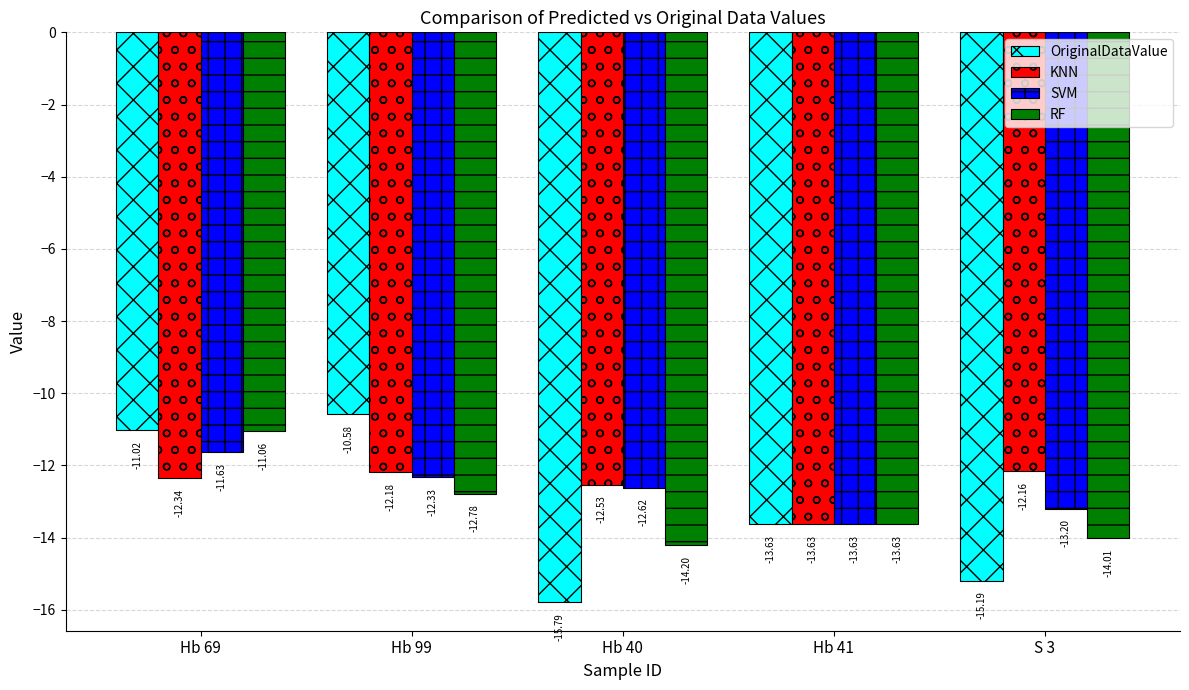

Reading right to left, list all the values displayed in this chart.

OriginalDataValue: S 3=-15.2	Hb 41=-13.6	Hb 40=-15.8	Hb 99=-10.6	Hb 69=-11.0
KNN: S 3=-12.2	Hb 41=-13.6	Hb 40=-12.5	Hb 99=-12.2	Hb 69=-12.3
SVM: S 3=-13.2	Hb 41=-13.6	Hb 40=-12.6	Hb 99=-12.3	Hb 69=-11.6
RF: S 3=-14.0	Hb 41=-13.6	Hb 40=-14.2	Hb 99=-12.8	Hb 69=-11.1